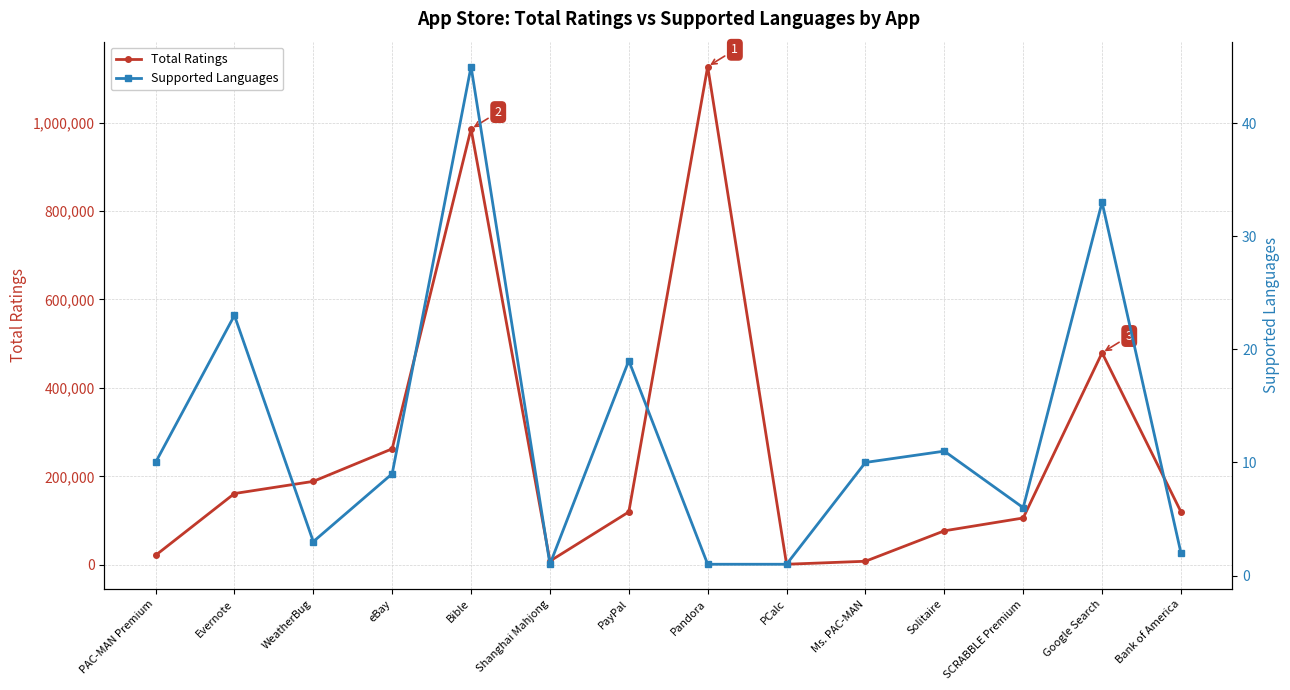

Reading left to right, list all the values displayed in this chart.

Total Ratings: PAC-MAN Premium=21292	Evernote=161065	WeatherBug=188583	eBay=262241	Bible=985920	Shanghai Mahjong=8253	PayPal=119487	Pandora=1126879	PCalc=1117	Ms. PAC-MAN=7885	Solitaire=76720	SCRABBLE Premium=105776	Google Search=479440	Bank of America=119773
Supported Languages: PAC-MAN Premium=10	Evernote=23	WeatherBug=3	eBay=9	Bible=45	Shanghai Mahjong=1	PayPal=19	Pandora=1	PCalc=1	Ms. PAC-MAN=10	Solitaire=11	SCRABBLE Premium=6	Google Search=33	Bank of America=2